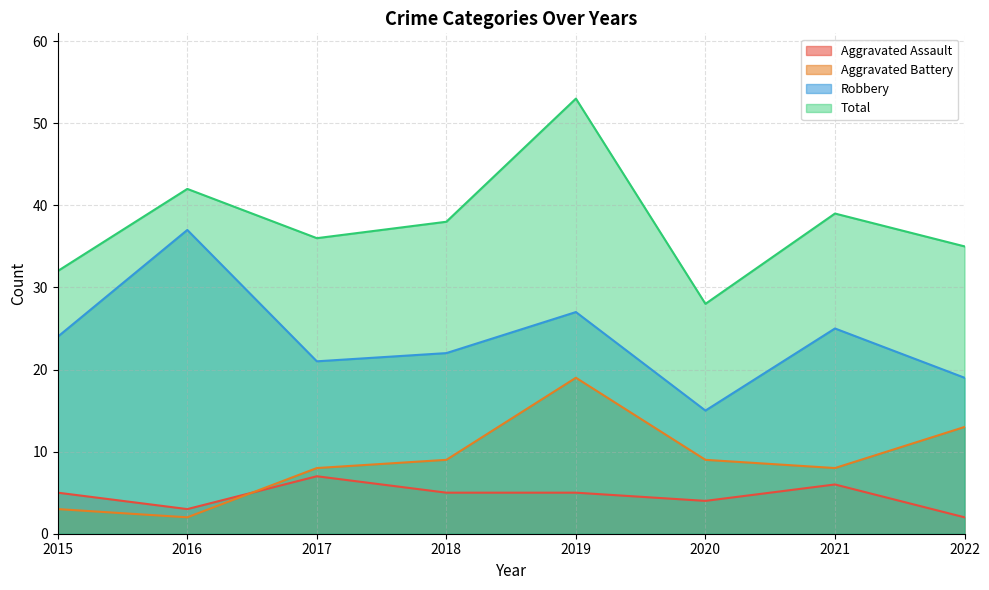

True or false: Total and Aggravated Battery cross at least once.

False